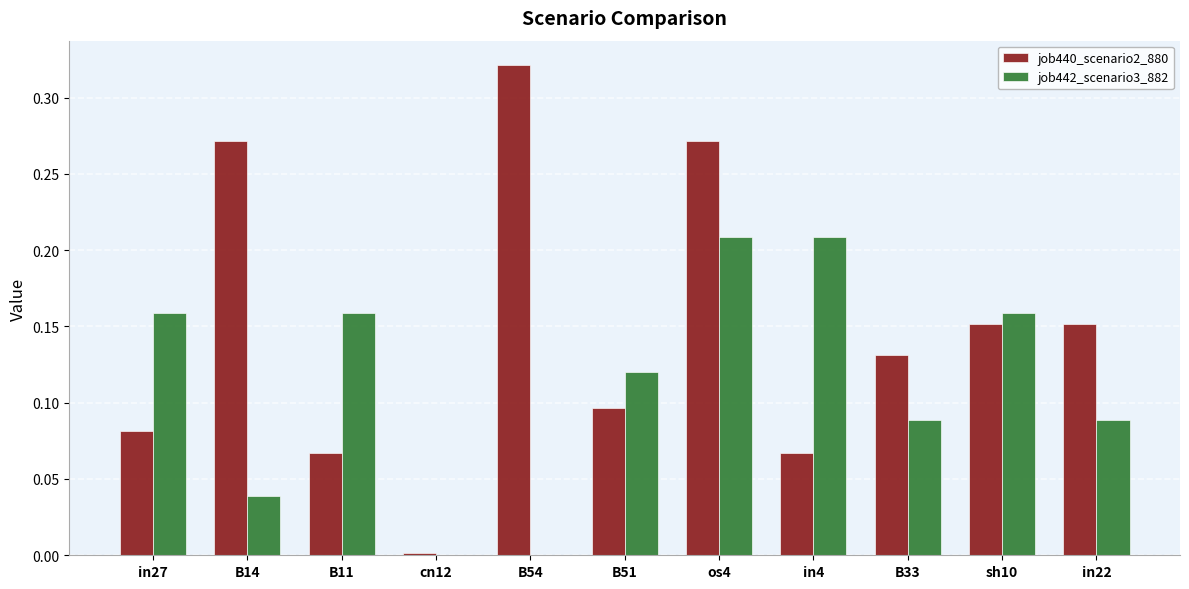

The value of job440_scenario2_880 at cn12 is 0.0. True or false?

True